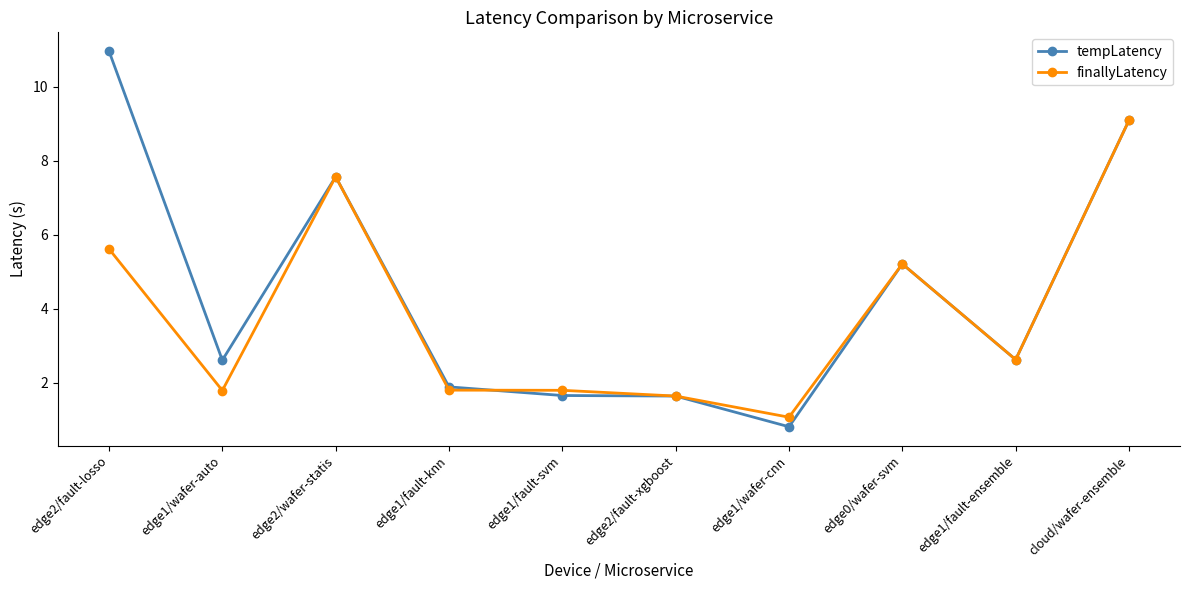

Is it true that finallyLatency equals 1.8 at edge1/wafer-auto?

True